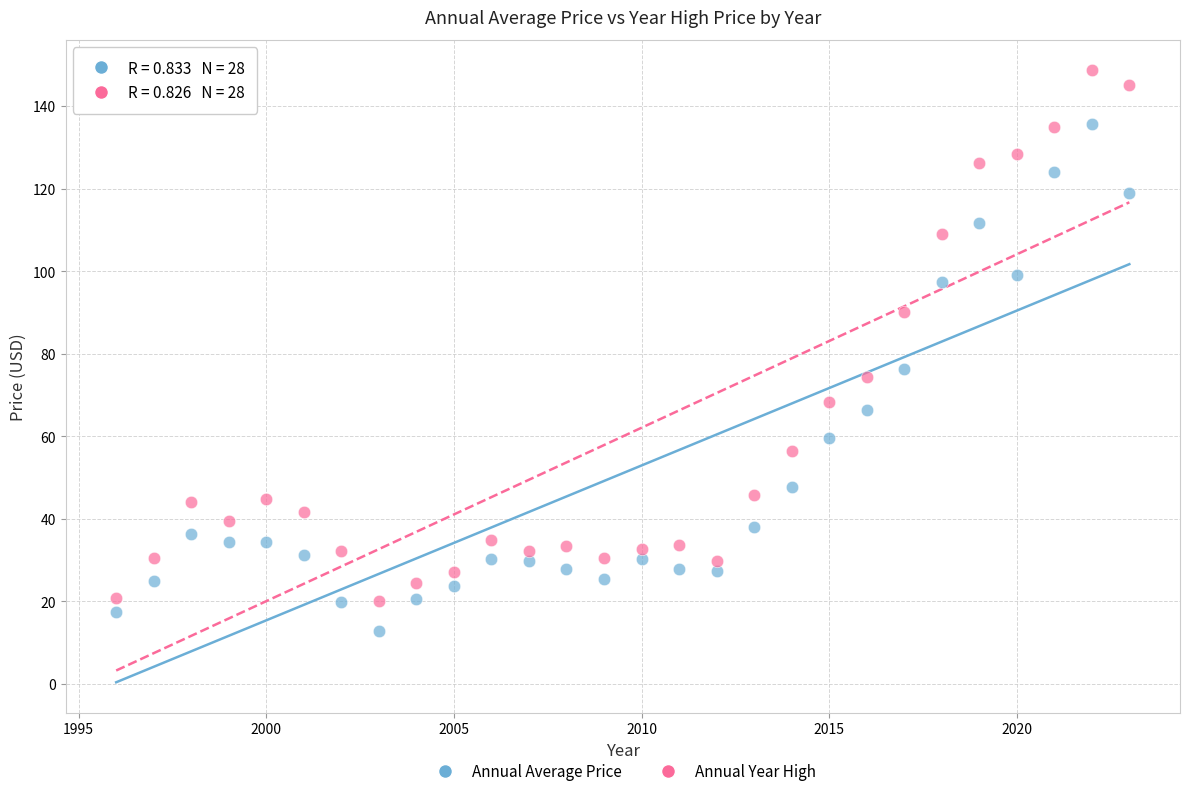

Across all series, what Y value is closest to 80?

76.3